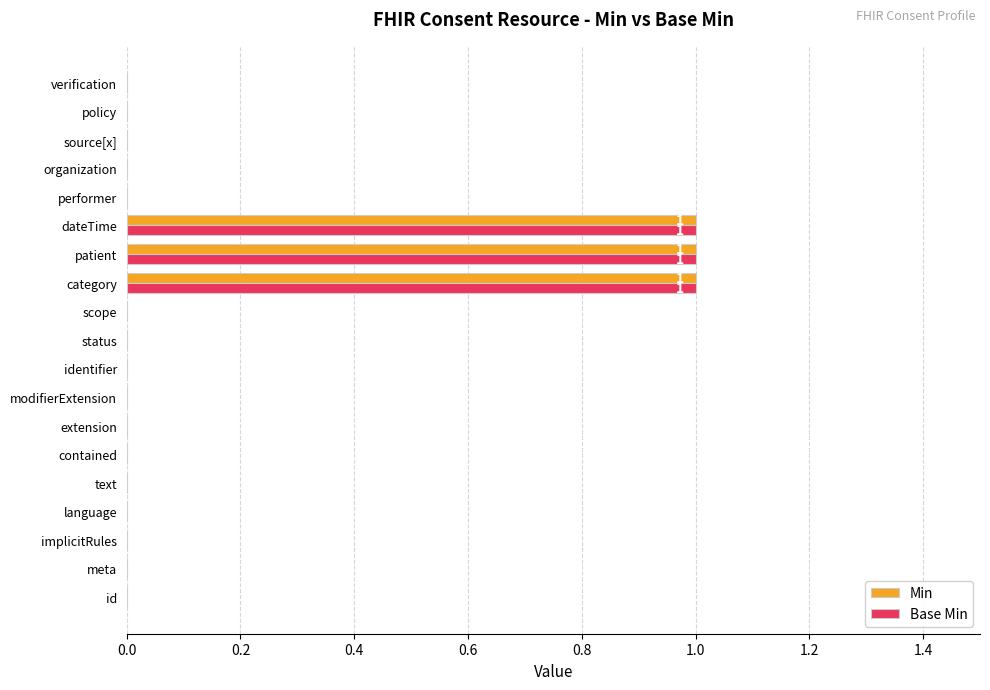

What is the sum of all Min values?

3